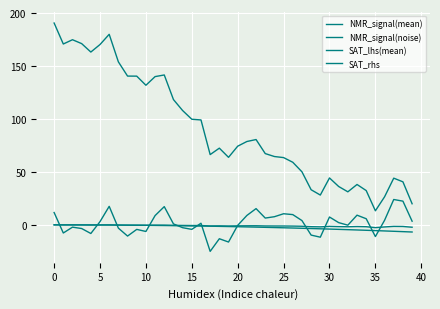

How many lines are shown in the chart?

4